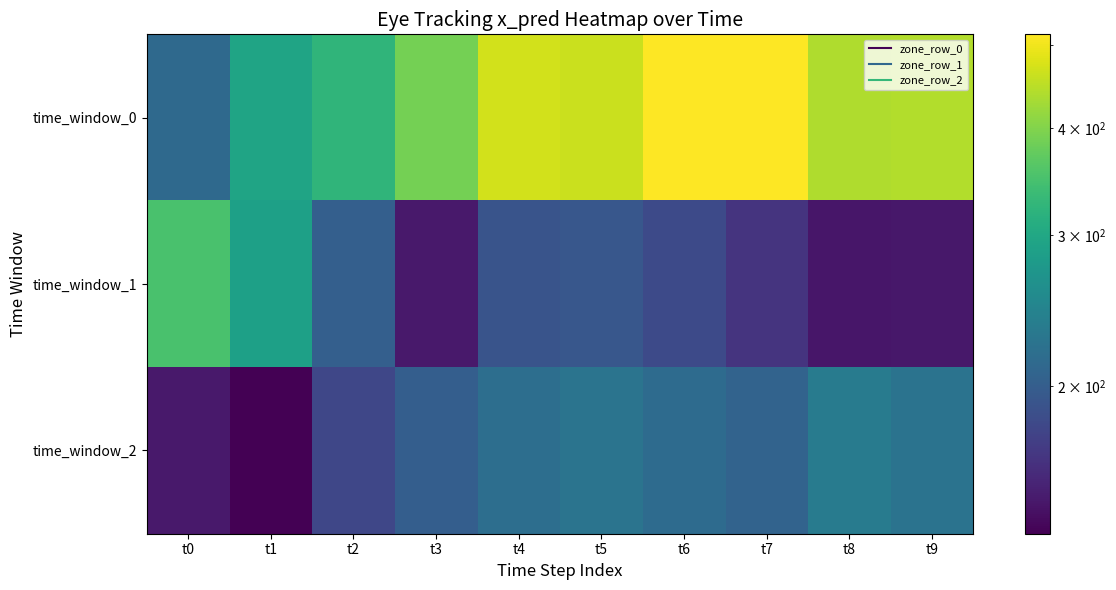

What is the minimum value shown in the chart?

134.6